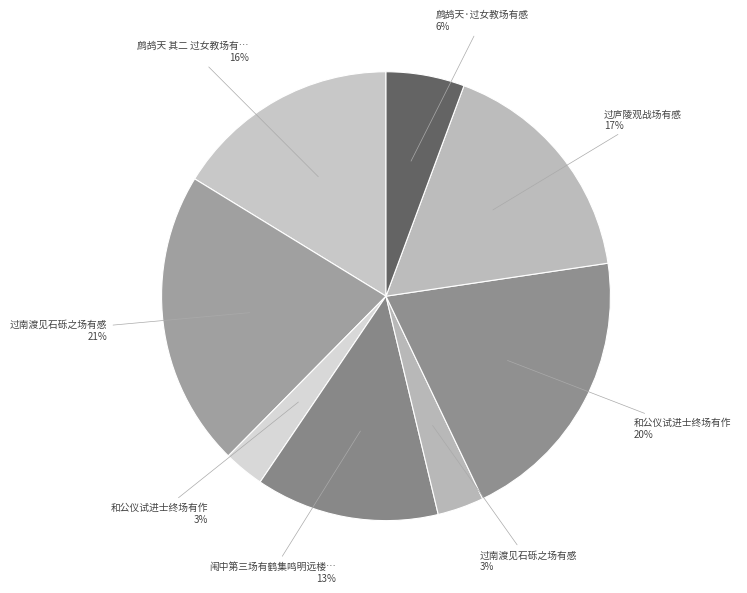

Rank the categories by value from highest to lowest.

过南渡见石砾之场有感, 和公仪试进士终场有作, 过庐陵观战场有感, 鹧鸪天 其二 过女教场有感, 闱中第三场有鹤集鸣明远楼当事索言纪瑞, 鹧鸪天·过女教场有感, 过南渡见石砾之场有感, 和公仪试进士终场有作